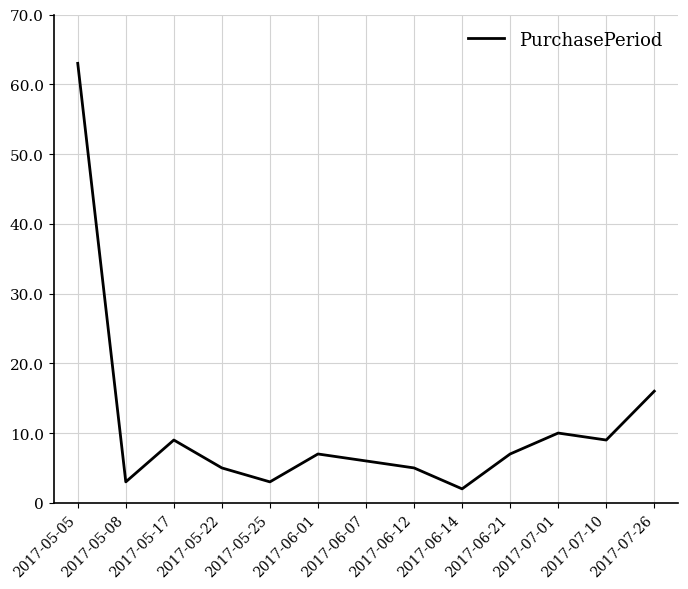

Reading right to left, extract all data points from this chart.

2017-07-26=16	2017-07-10=9	2017-07-01=10	2017-06-21=7	2017-06-14=2	2017-06-12=5	2017-06-07=6	2017-06-01=7	2017-05-25=3	2017-05-22=5	2017-05-17=9	2017-05-08=3	2017-05-05=63